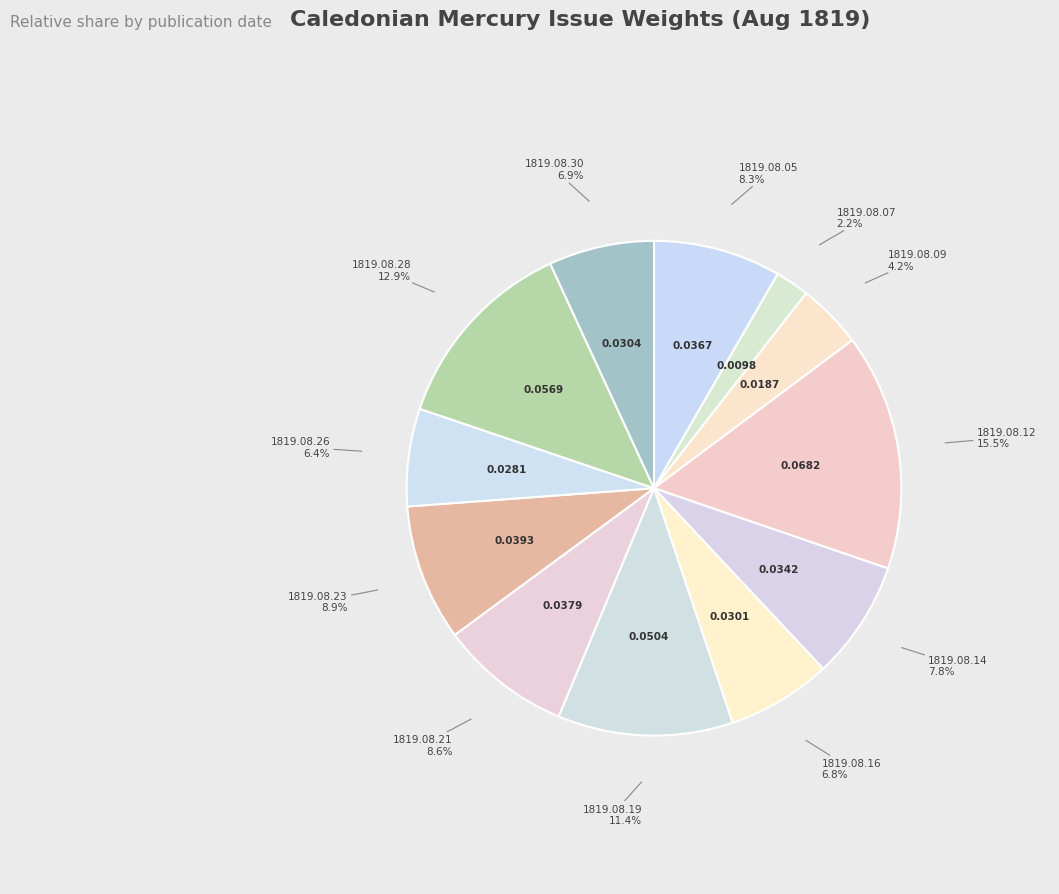

What is the smallest slice in the pie chart?

1819.08.07